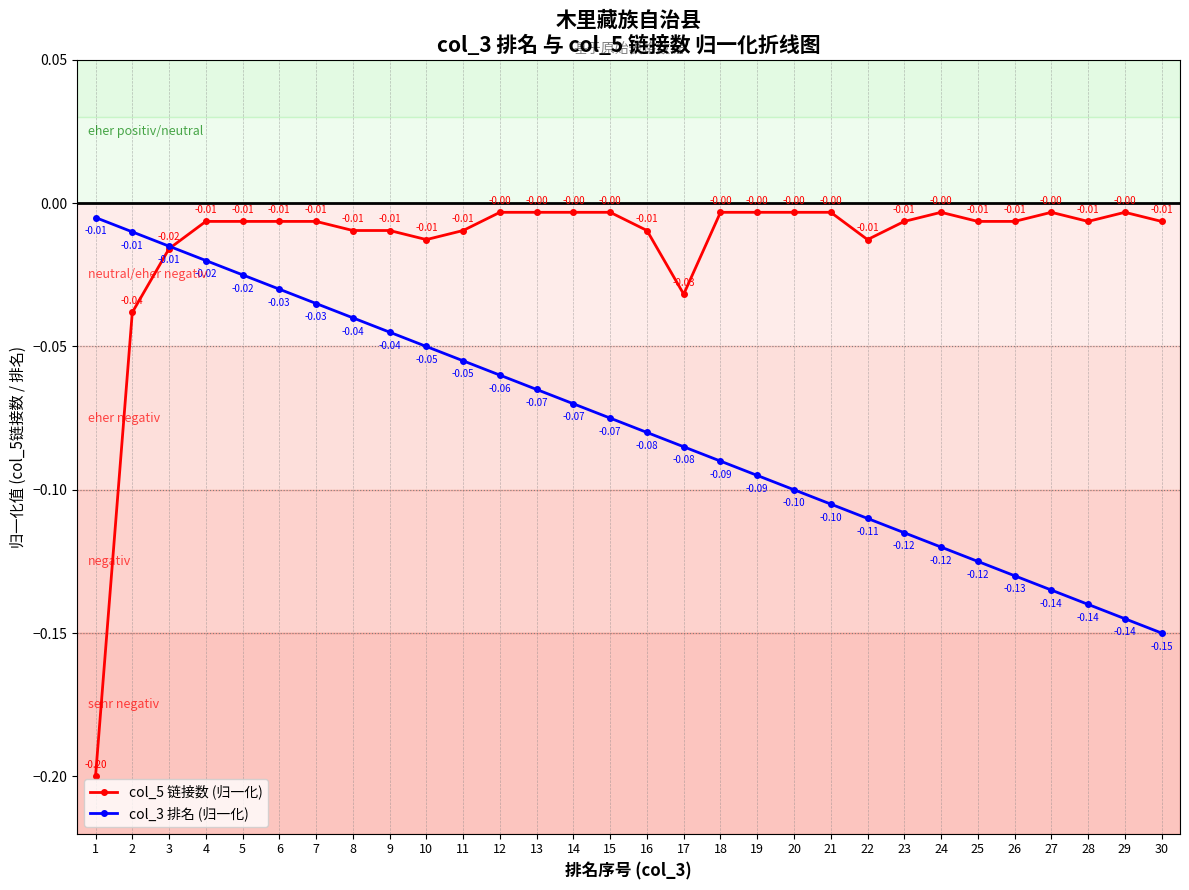

How many lines are shown in the chart?

2